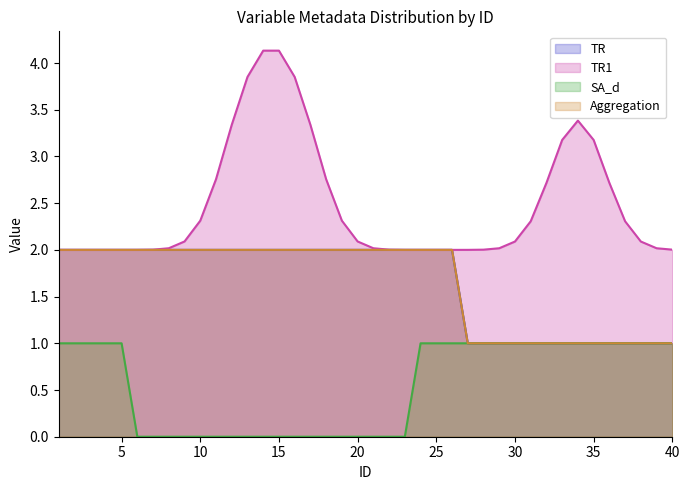

True or false: TR1 and Aggregation intersect in this chart.

False